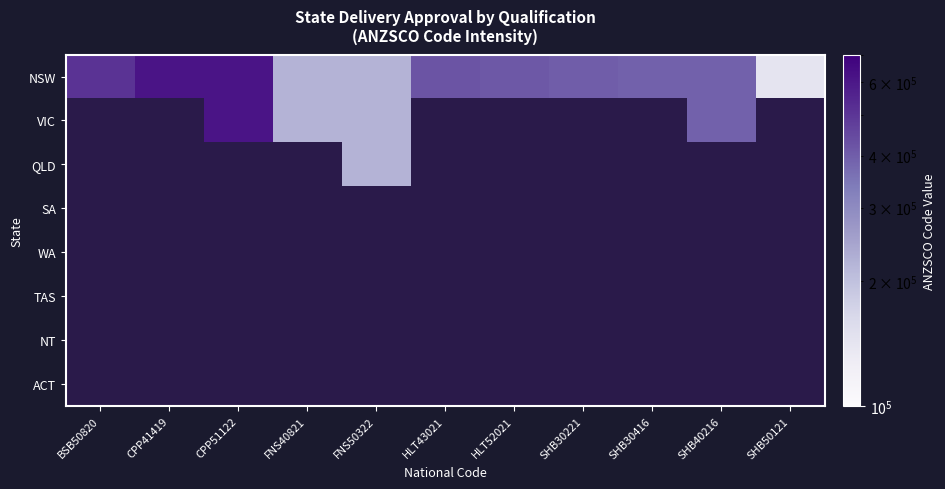

Which series has the largest range (max minus min)?

NSW